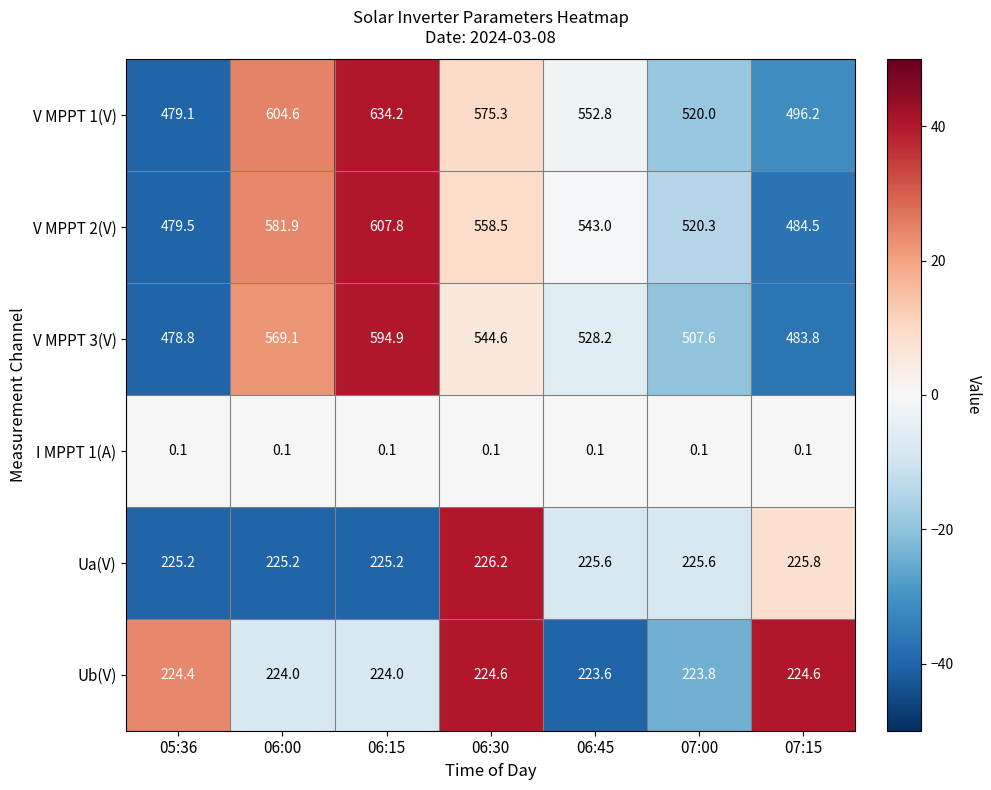

What is the total value across all series at 06:30?

2129.3